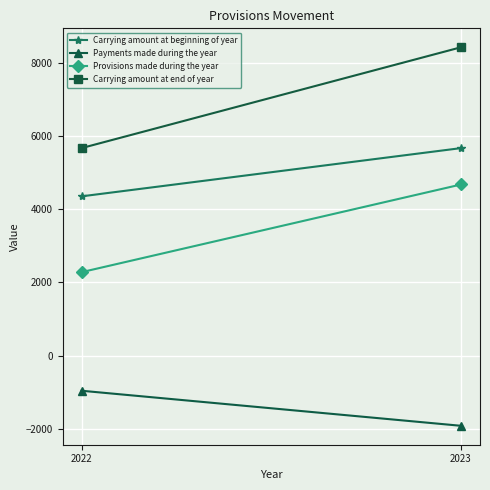

What is the sum of all Carrying amount at end of year values?

14094